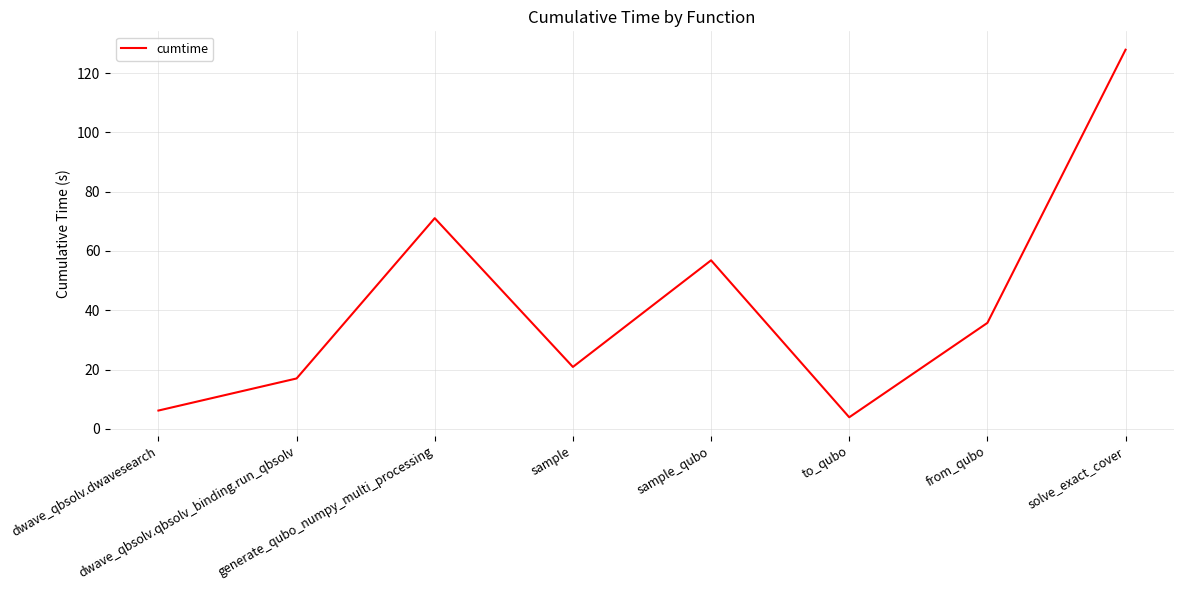

Which category has the lowest value across all series?

to_qubo